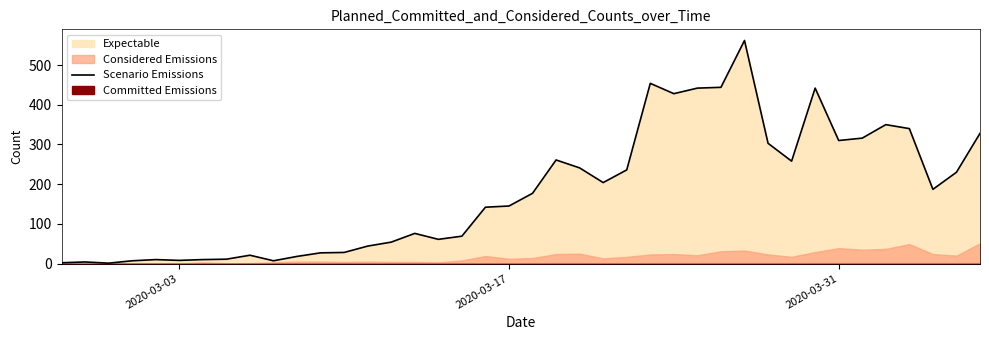

What is the difference between the maximum and minimum values?

561